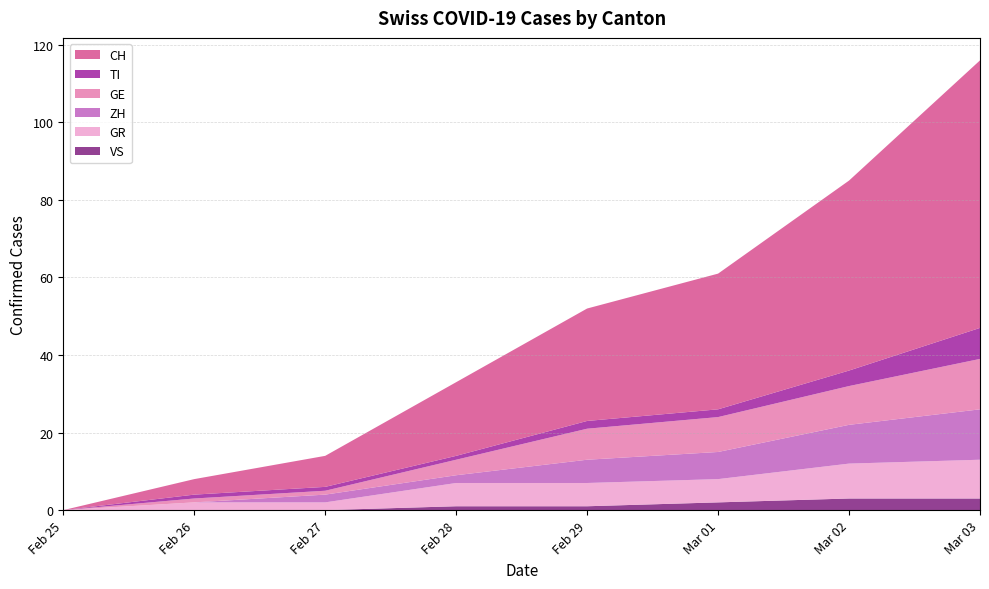

At which category is the sum across all series the highest?

Mar 03